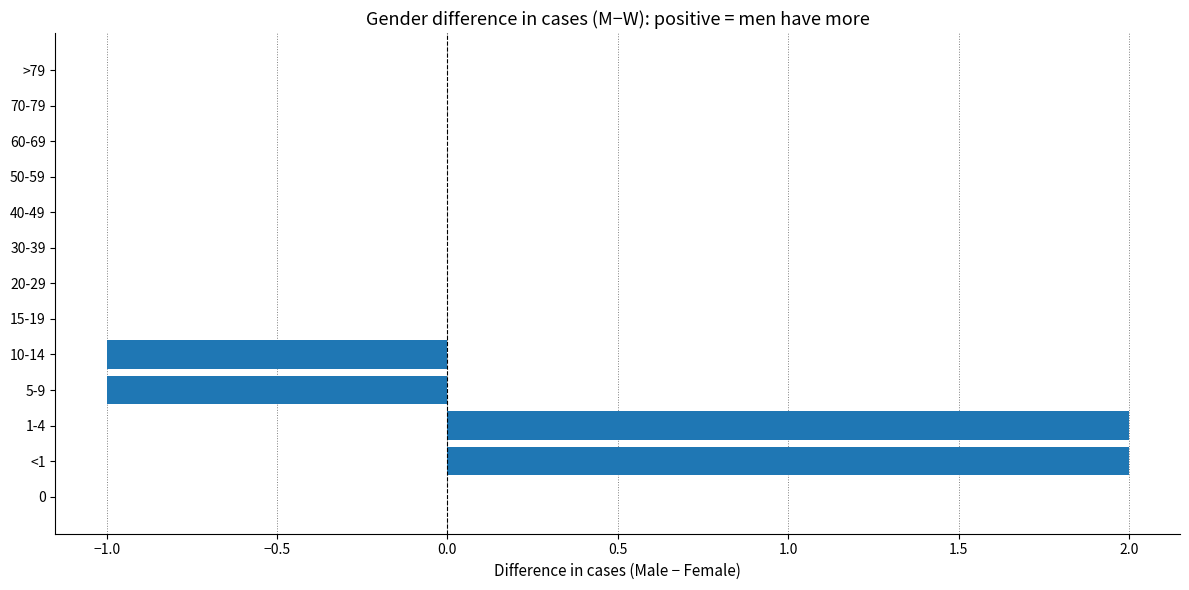

Which has a higher value, 15-19 or 10-14?

15-19